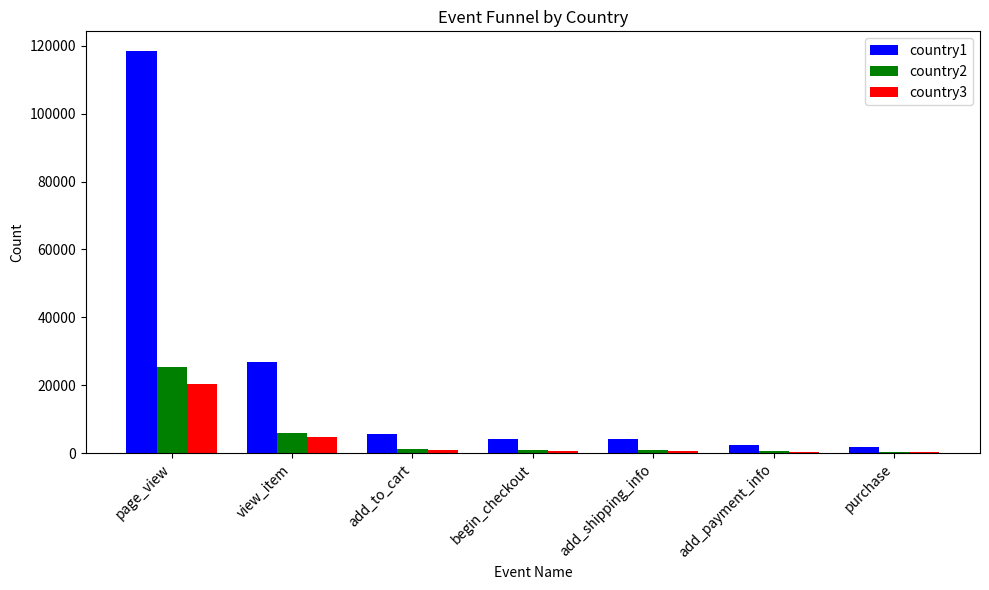

What is the total value across all series at begin_checkout?

5952